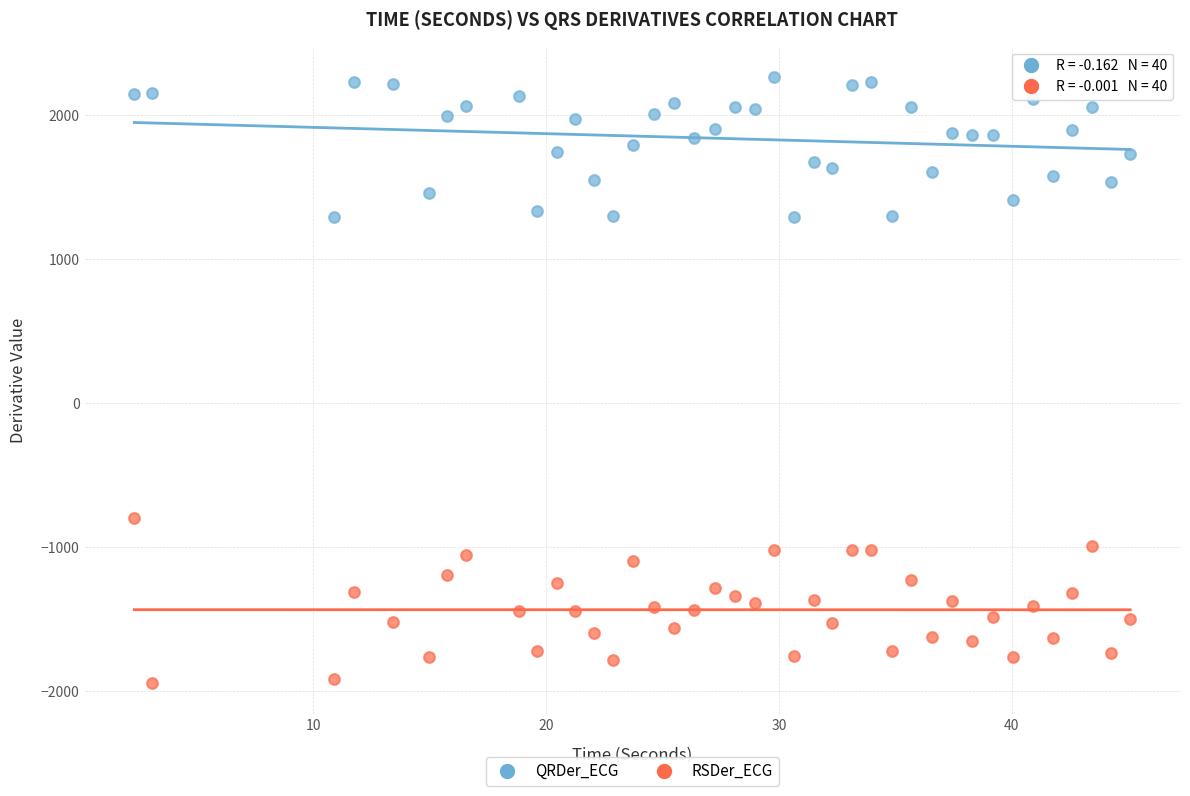

What are all the series names shown in the legend?

QRDer_ECG, RSDer_ECG